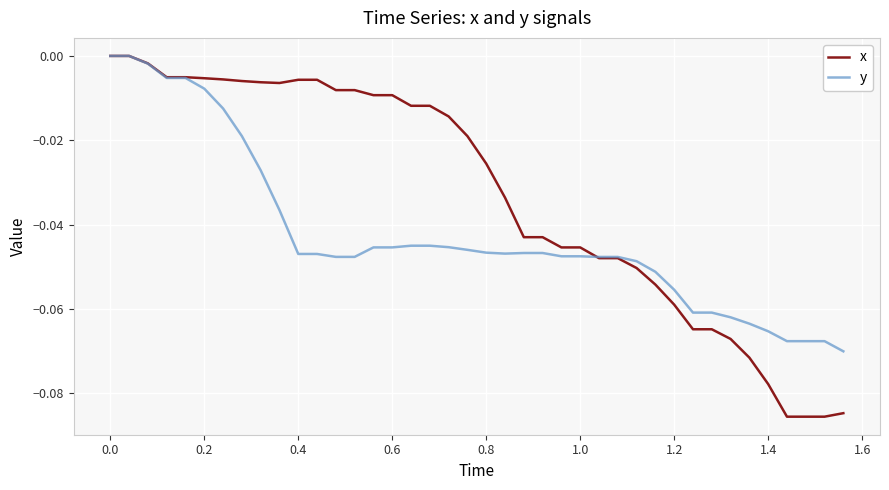

Which series has the widest spread of values?

x